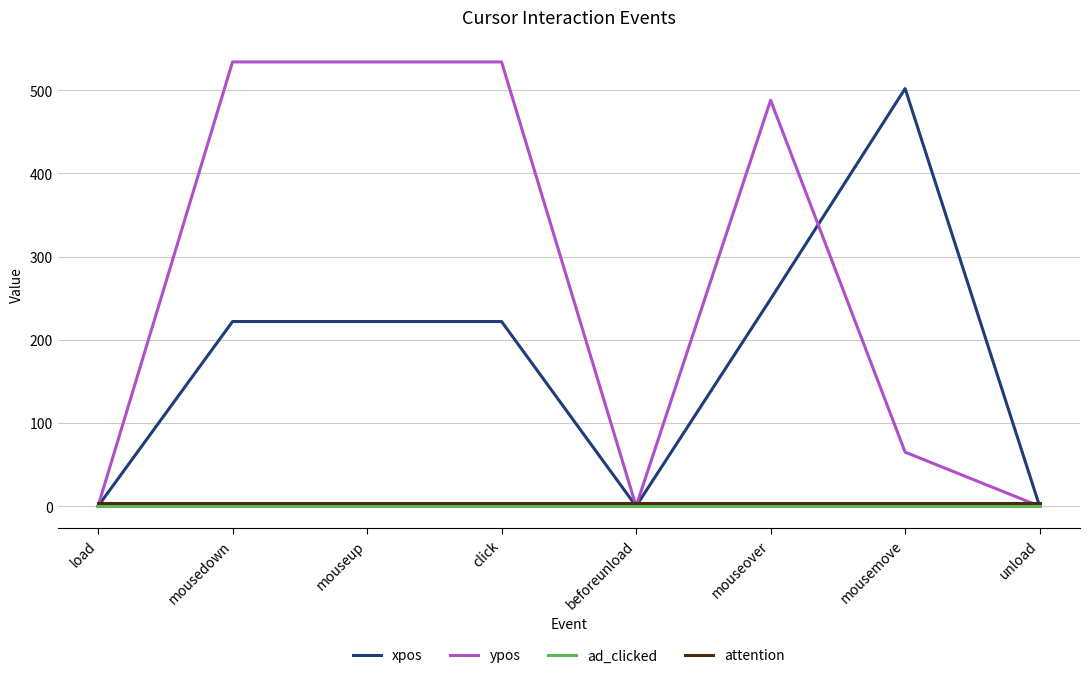

What is the difference between the highest and lowest values at mousemove?

502